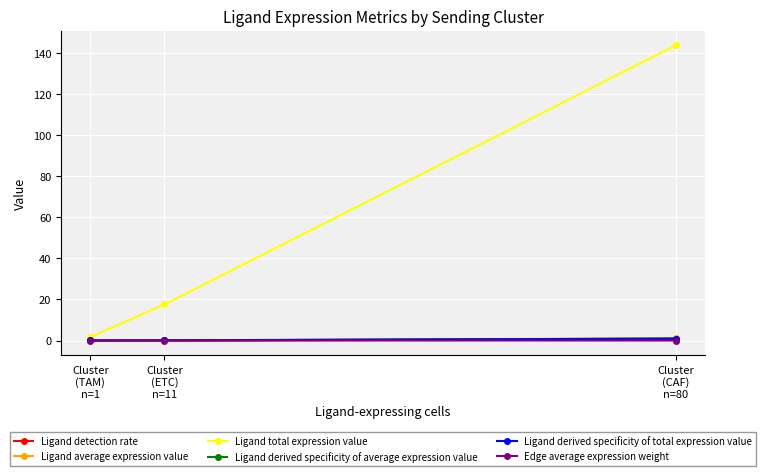

True or false: Ligand detection rate has a value of 0.0 at Cluster
(ETC)
n=11.

False